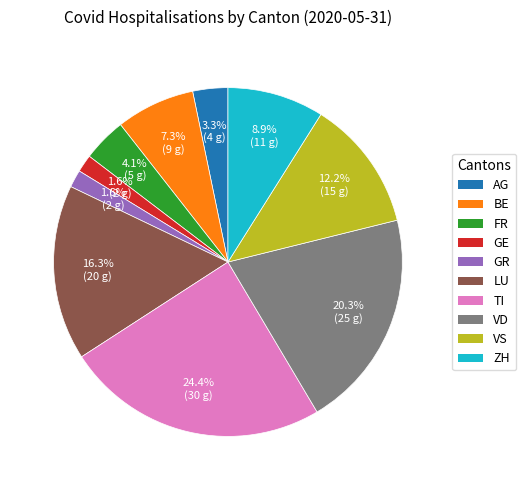

Is there a majority slice in this chart?

No